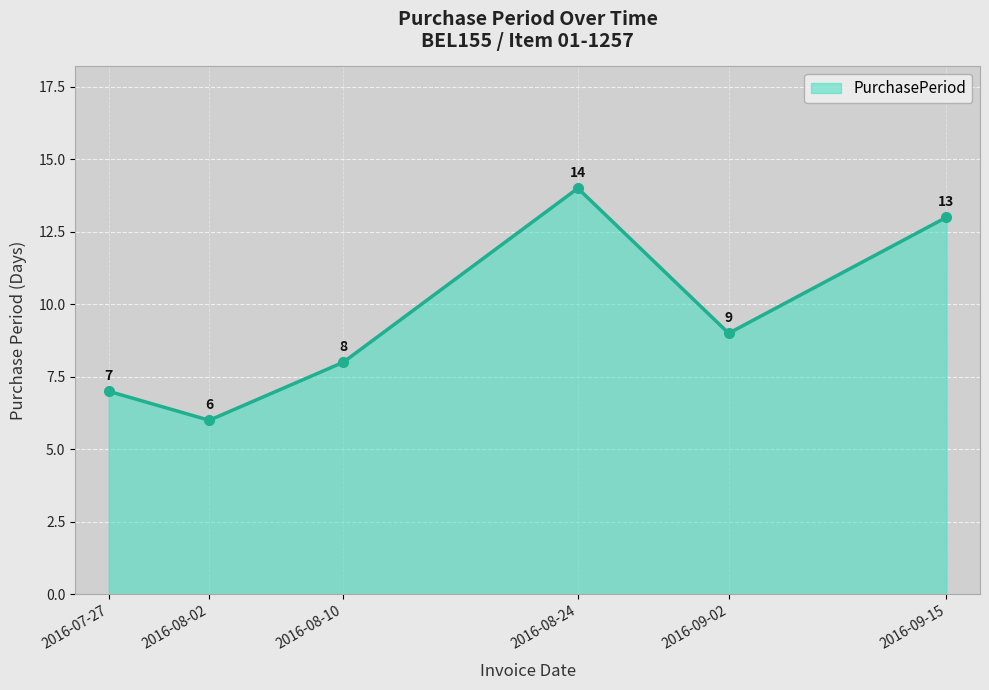

Reading right to left, transcribe all the data shown in this chart.

13	9	14	8	6	7